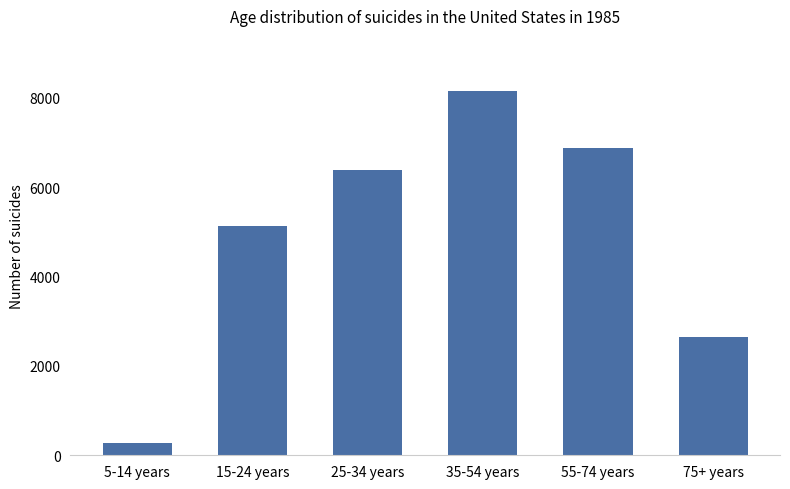

What is the label of the 2nd bar from the left?

15-24 years